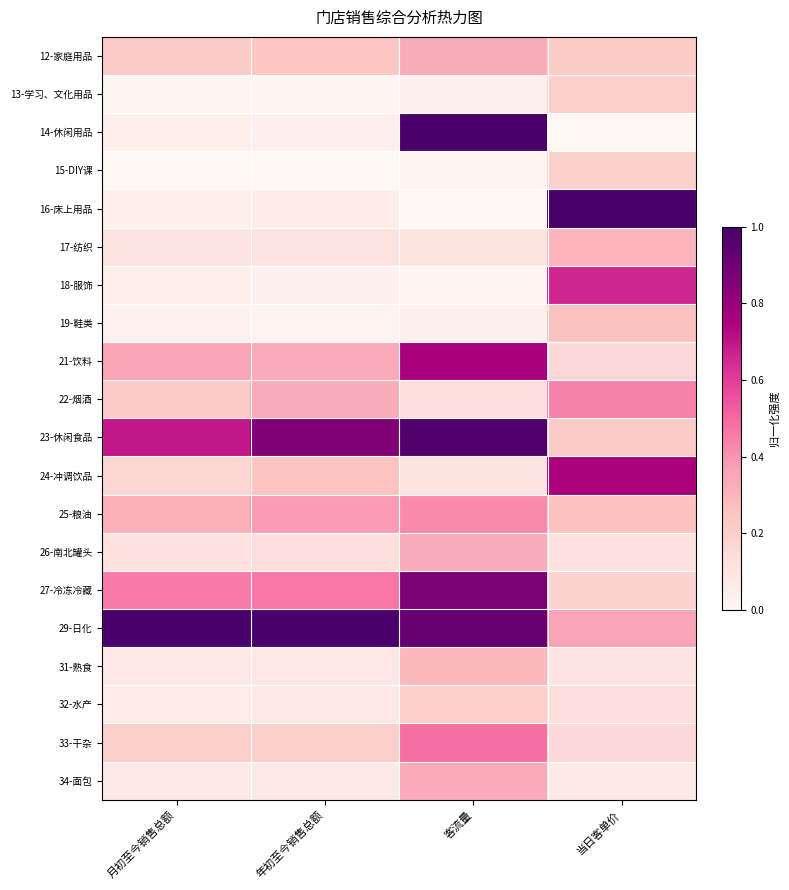

What is the total value across all series at 年初至今销售总额?

4.7